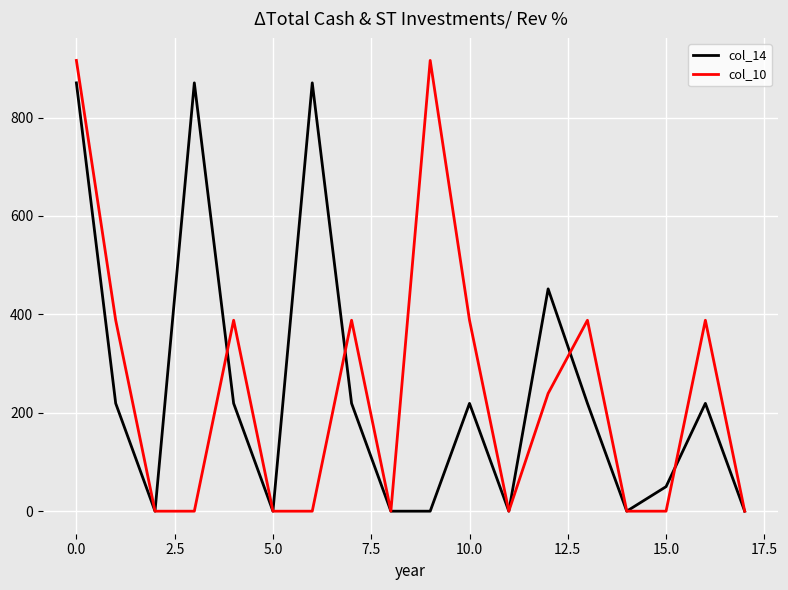

In col_10, how many points are higher than both neighbors (excluding endpoints)?

5